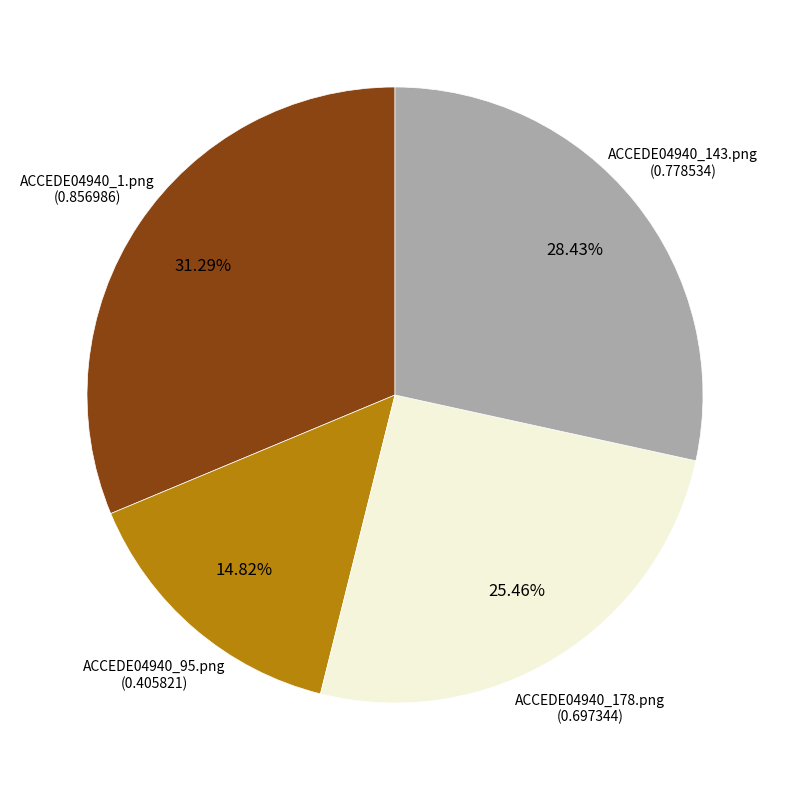

Is there any slice that represents more than half of the pie?

No